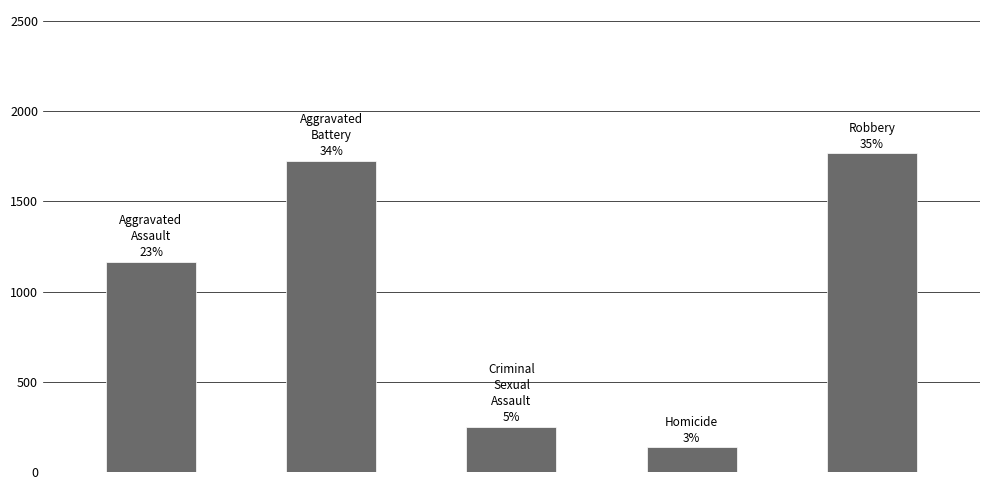

What is the greatest value displayed?

1766